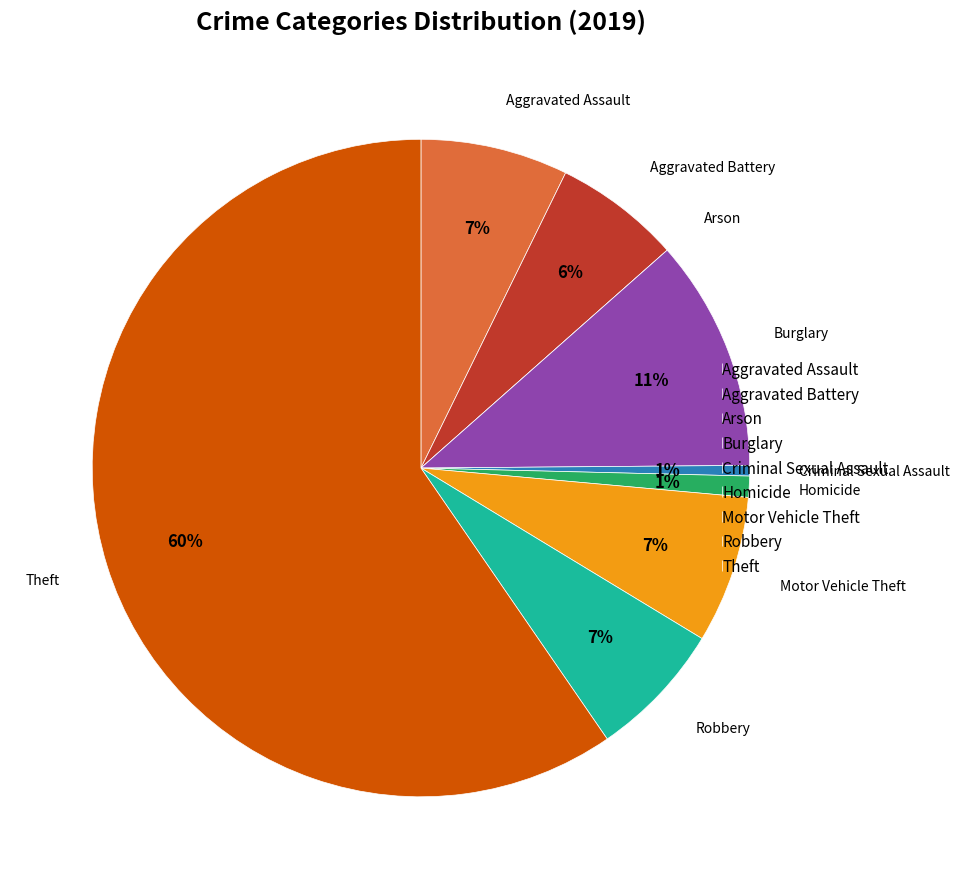

What is the ratio of the value at Aggravated Assault to the value at Aggravated Battery?

1.2